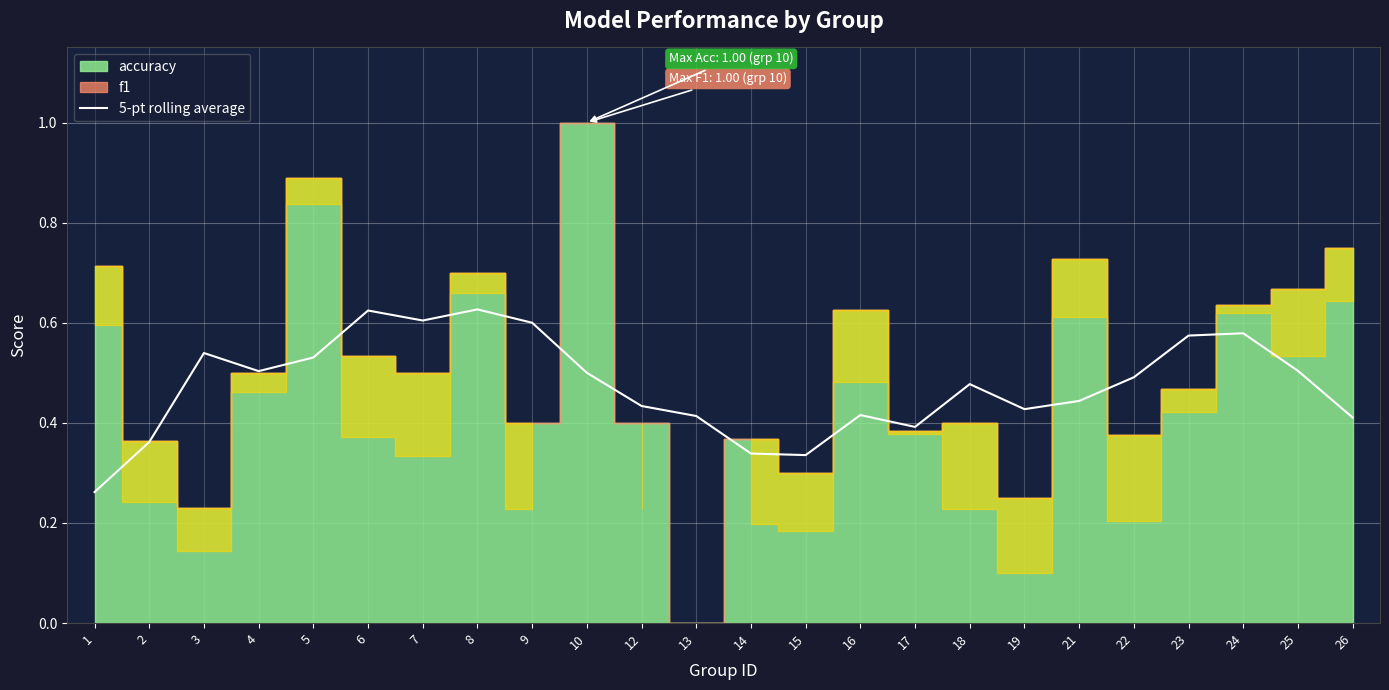

True or false: 5-pt rolling average has a value of 0.8 at 24.

False